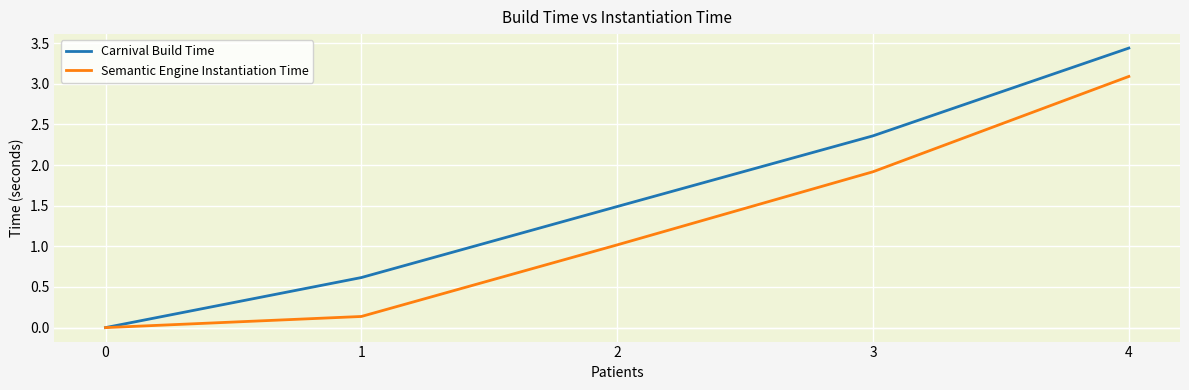

What is the difference between the maximum and second lowest values in the Semantic Engine Instantiation Time series?

3.0